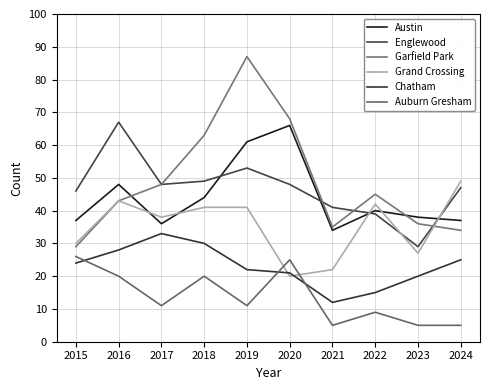

What is the maximum value shown in the chart?

87